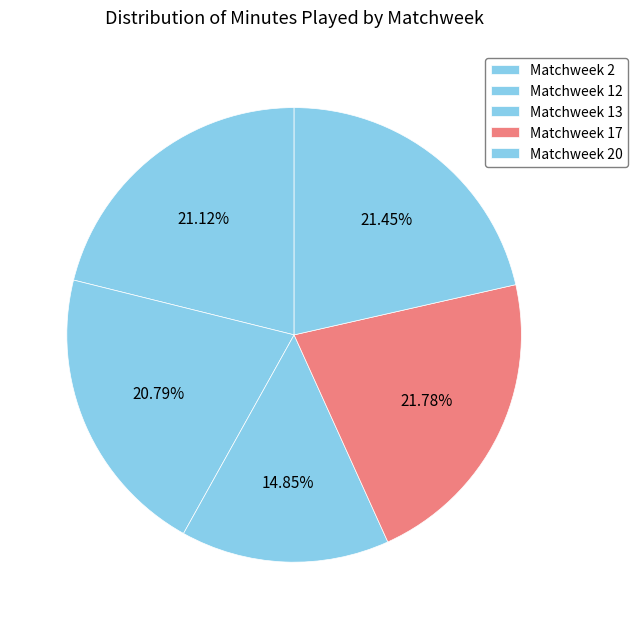

Between Matchweek 20 and Matchweek 12, which is larger?

Matchweek 20